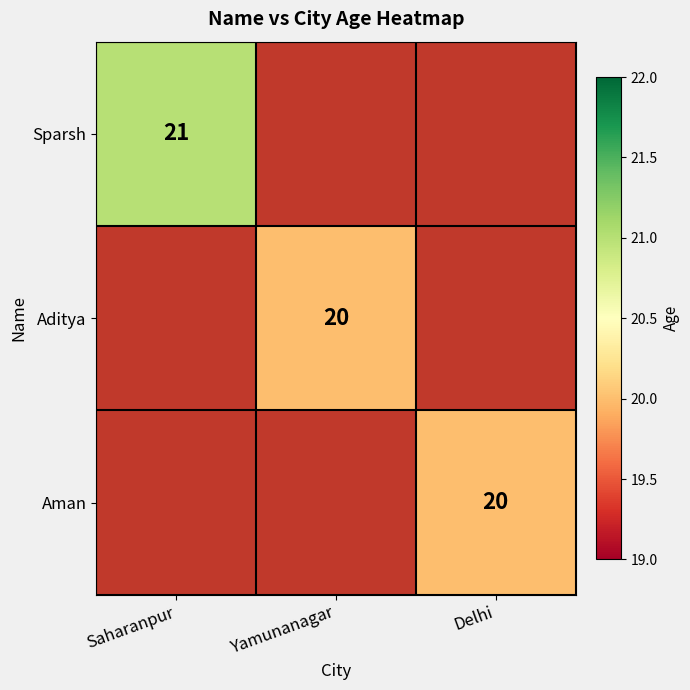

The value of Sparsh at Saharanpur is 21. True or false?

True